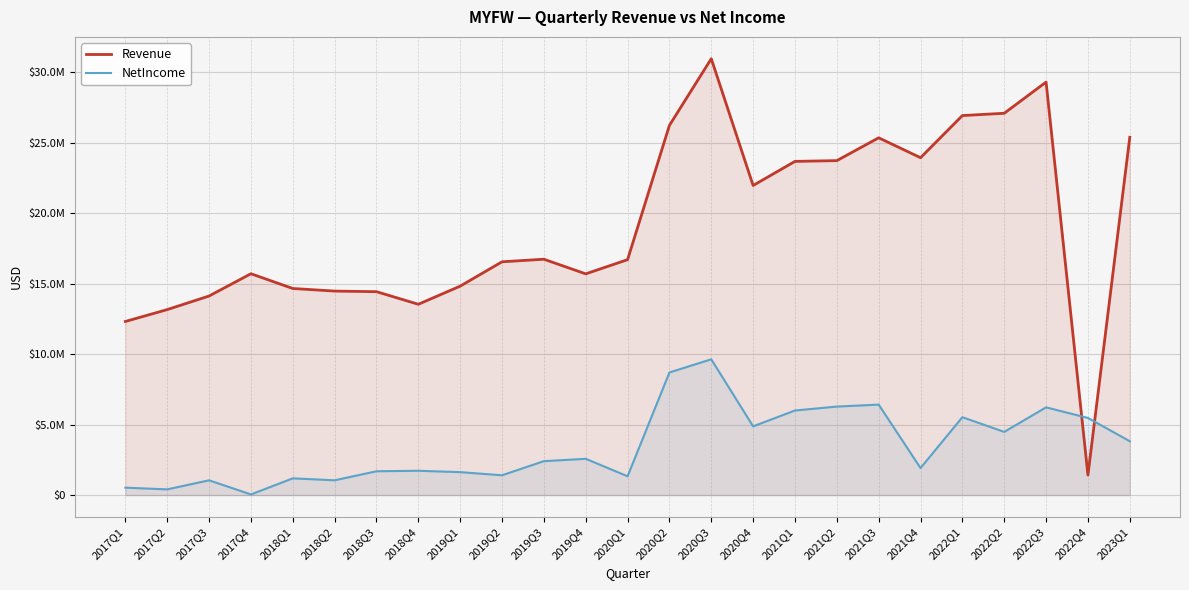

At which category is the sum across all series the highest?

2020Q3